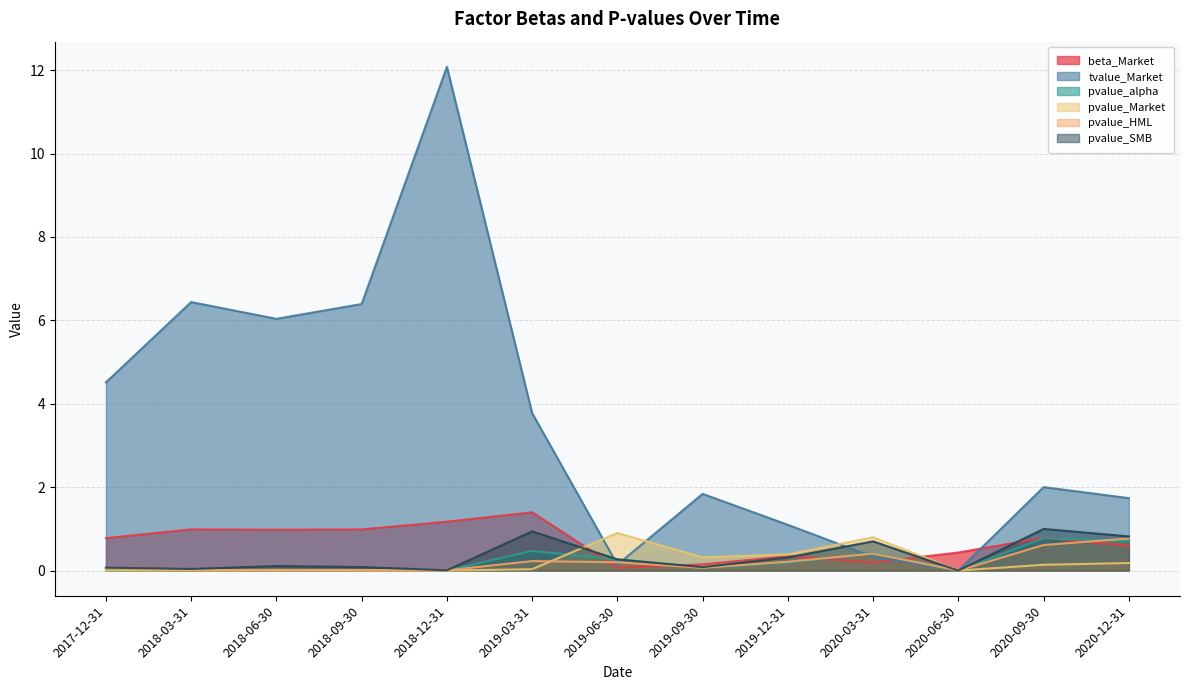

After their last crossing, which series has the higher values: pvalue_alpha or pvalue_HML?

pvalue_HML